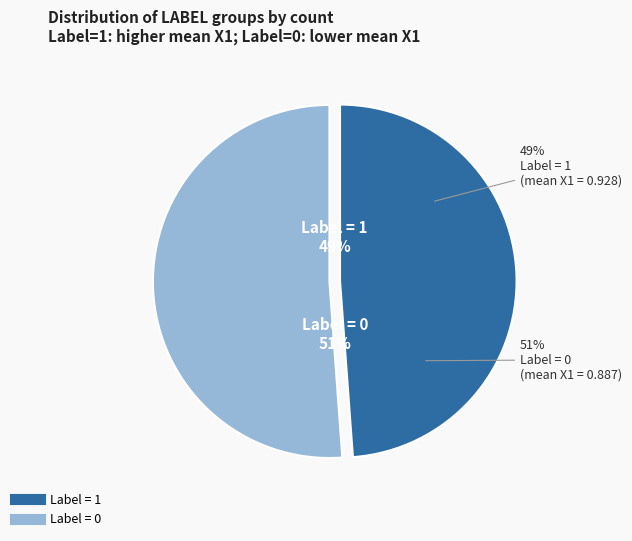

What is the total percentage of Label 1 and Label 0?

100.0%